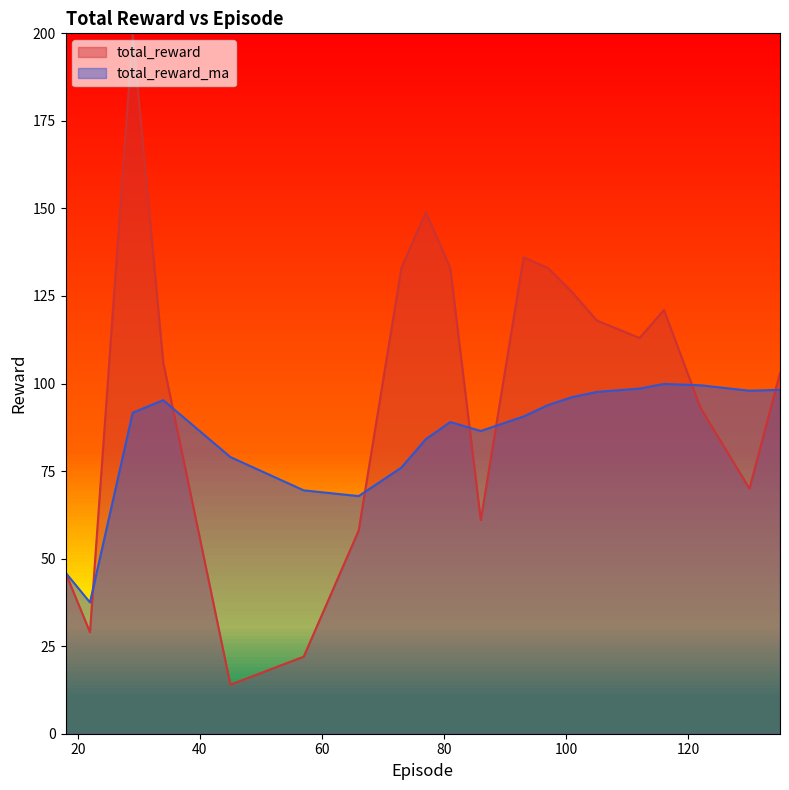

True or false: total_reward_ma and total_reward cross at least once.

True